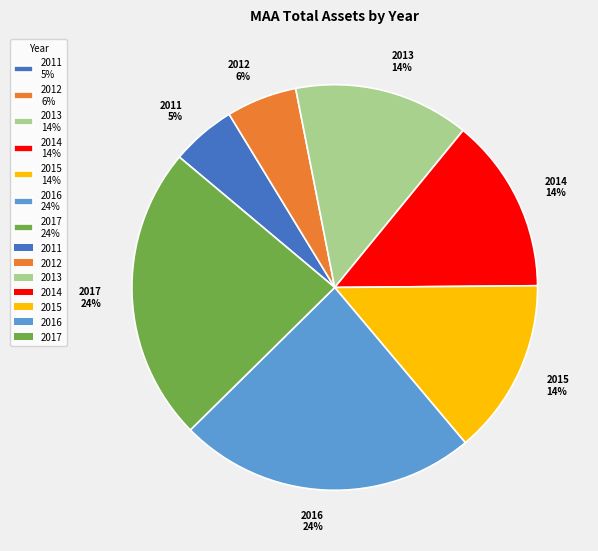

Count the number of slices in the pie.

7